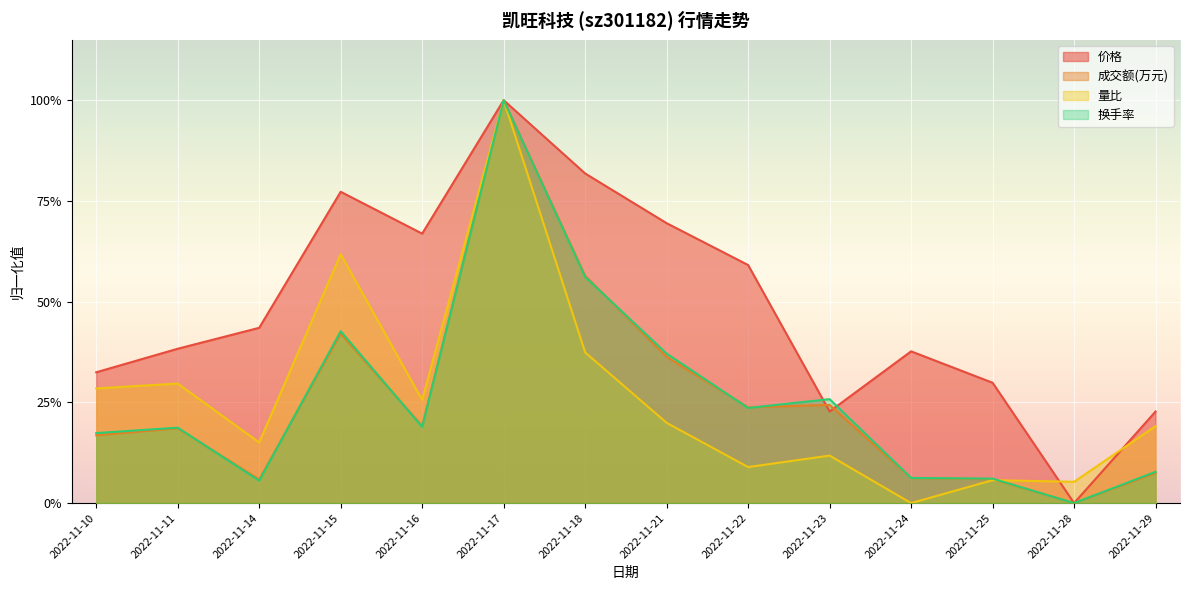

List the series in order of their peak value, lowest first.

价格, 成交额(万元), 量比, 换手率